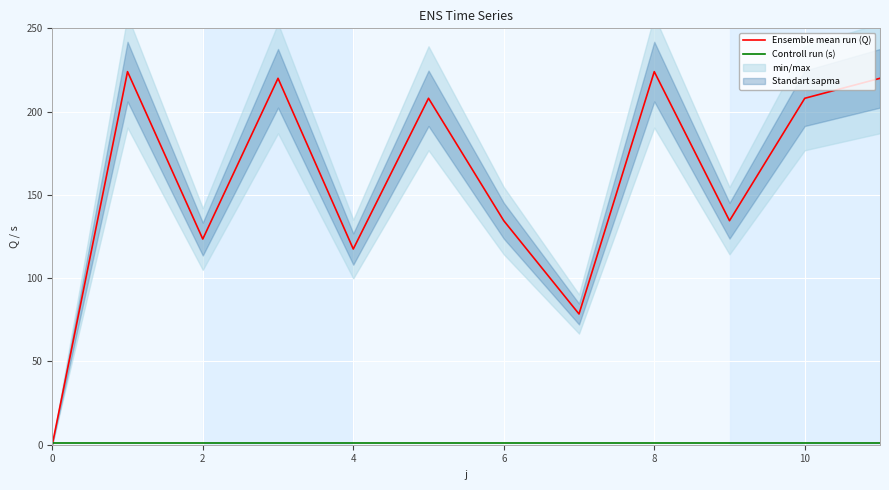

How many times do Controll run (s) and Ensemble mean run (Q) cross each other?

1